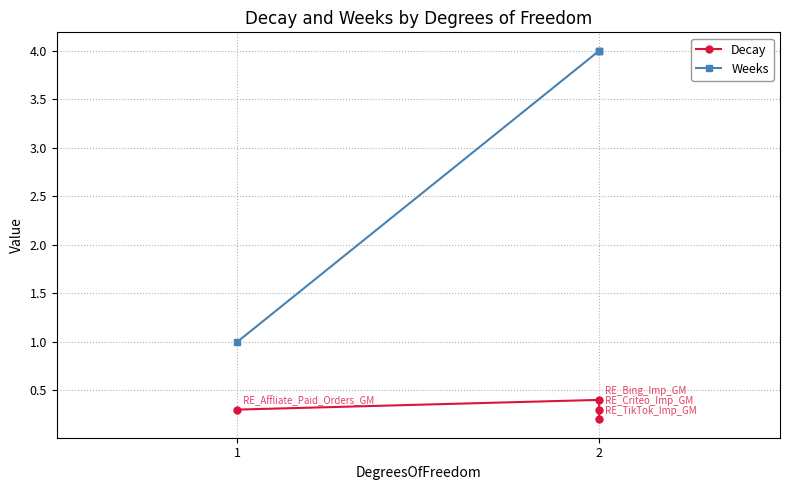

List the series in order of their overall mean, highest first.

Weeks, Decay